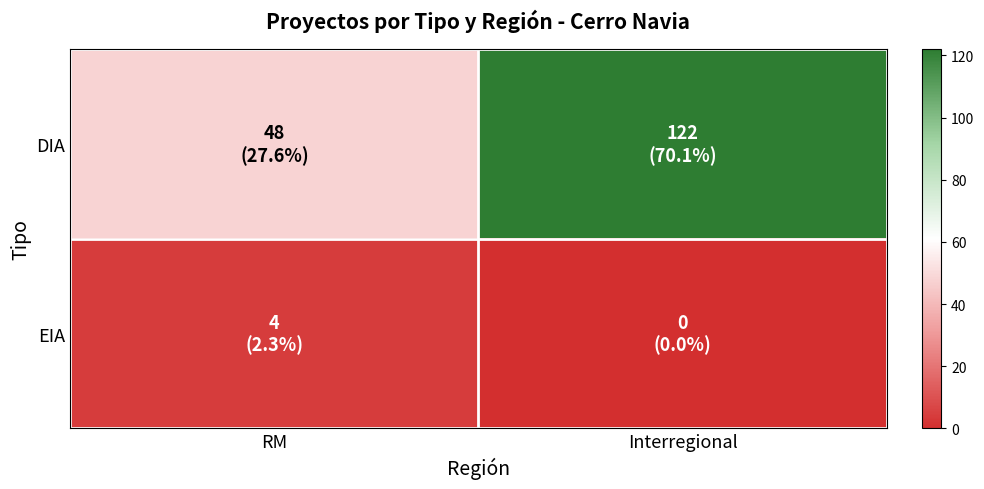

Between RM and Interregional, which is larger?

Interregional